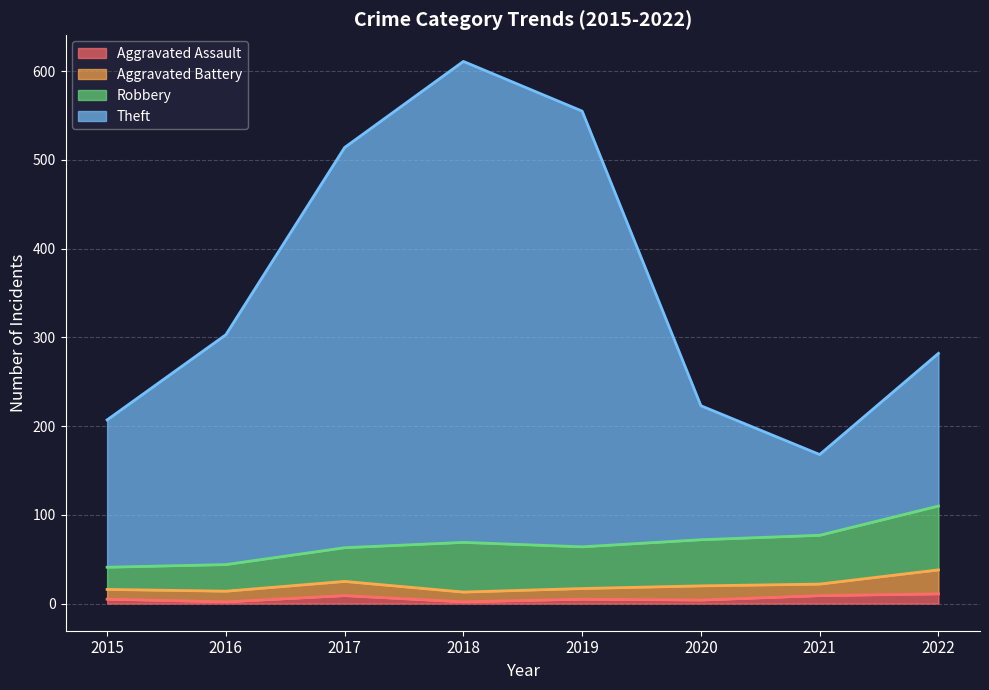

Which series has the widest spread of values?

Theft